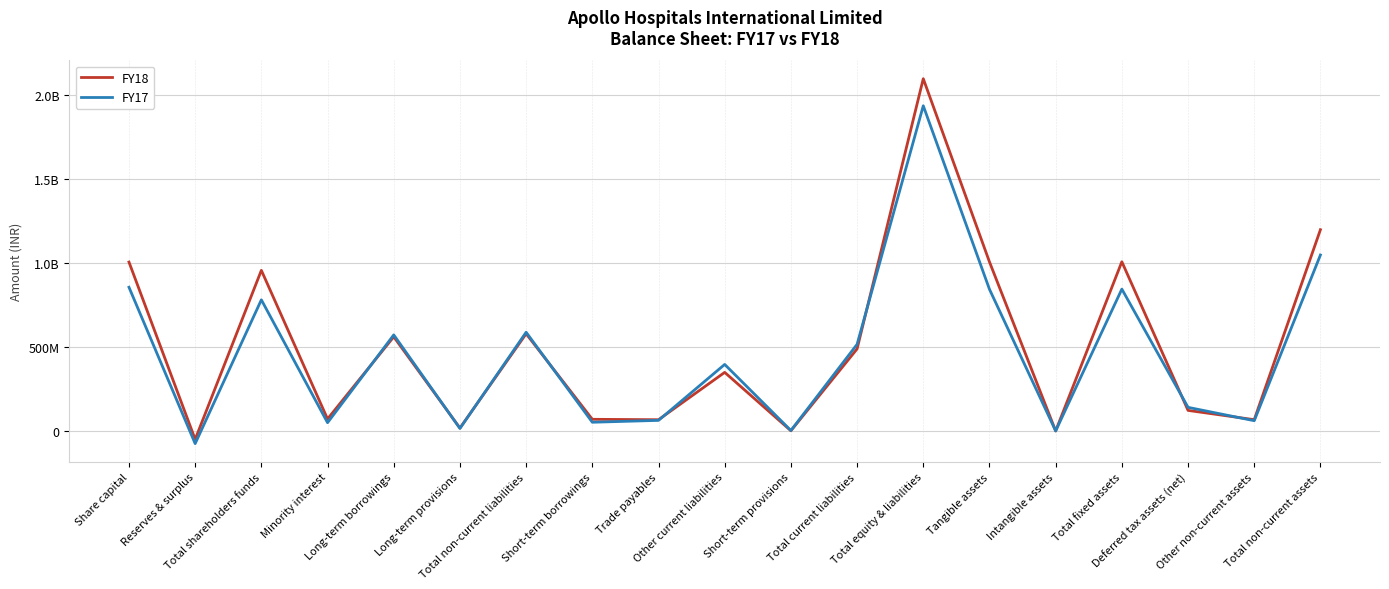

Rank the series by their average value, from lowest to highest.

FY17, FY18